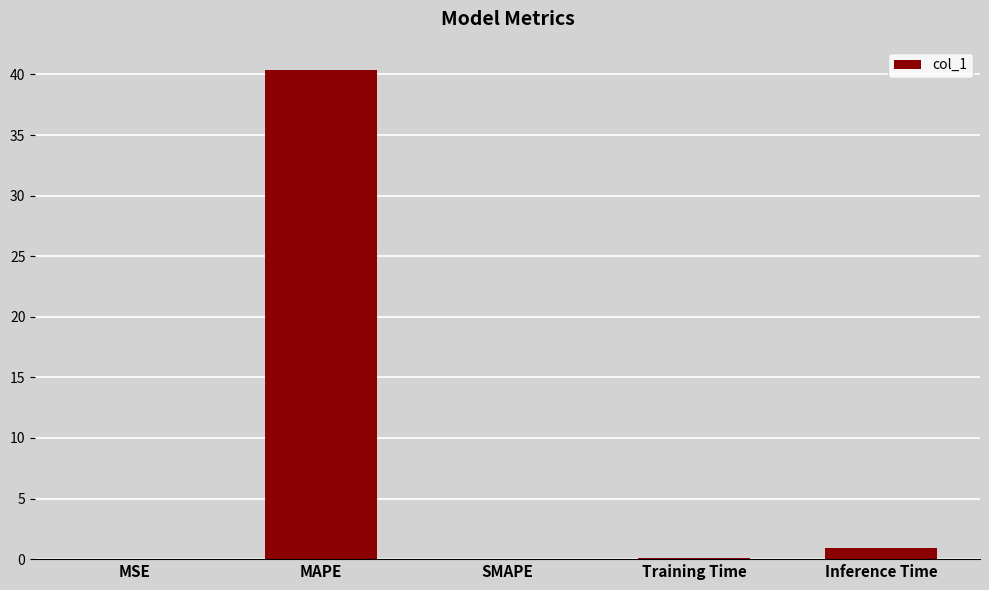

Are the bars horizontal?

No